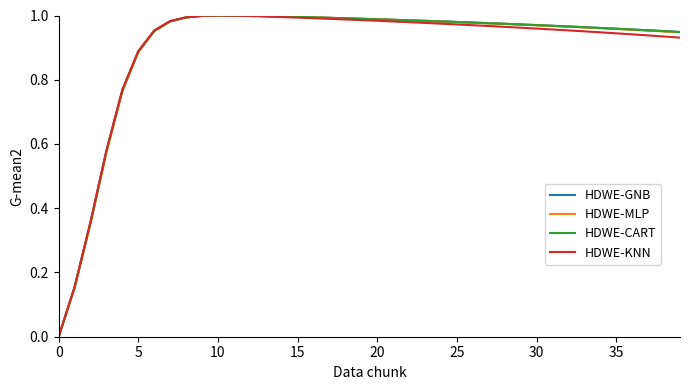

What is the sum of all HDWE-MLP values?

36.0